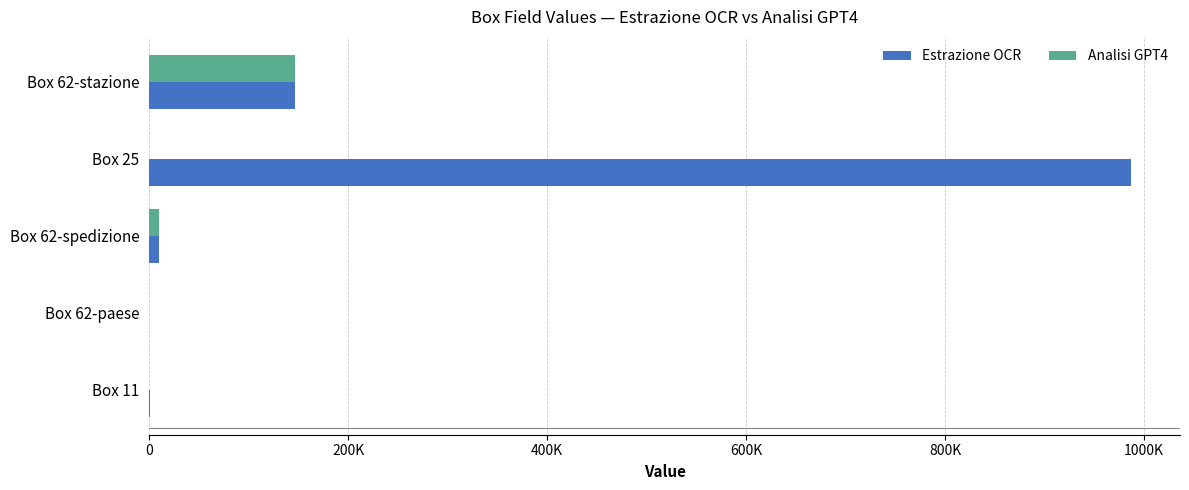

At which label does Estrazione OCR reach its peak?

Box 25